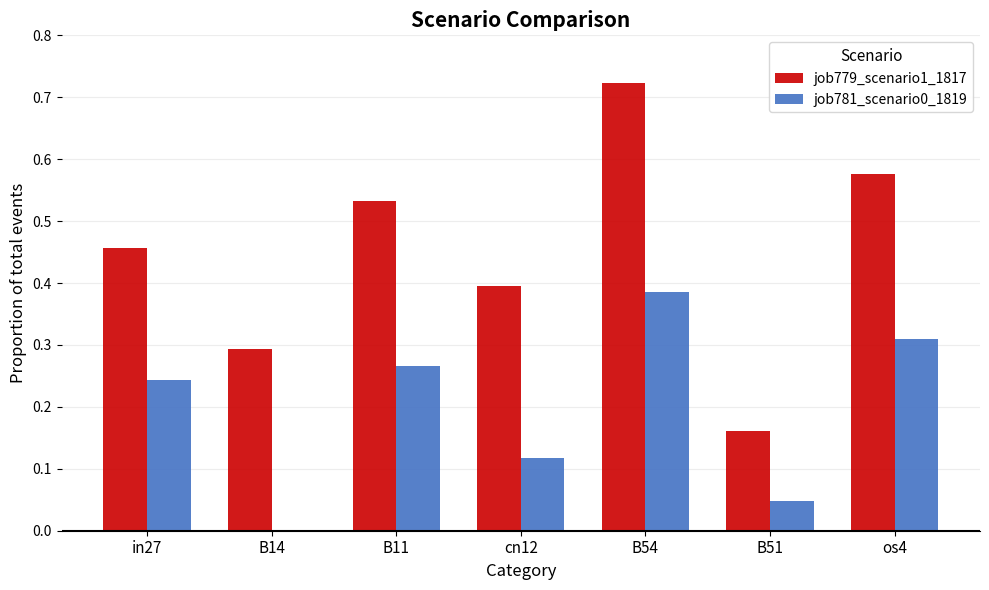

How many groups of bars are there?

7